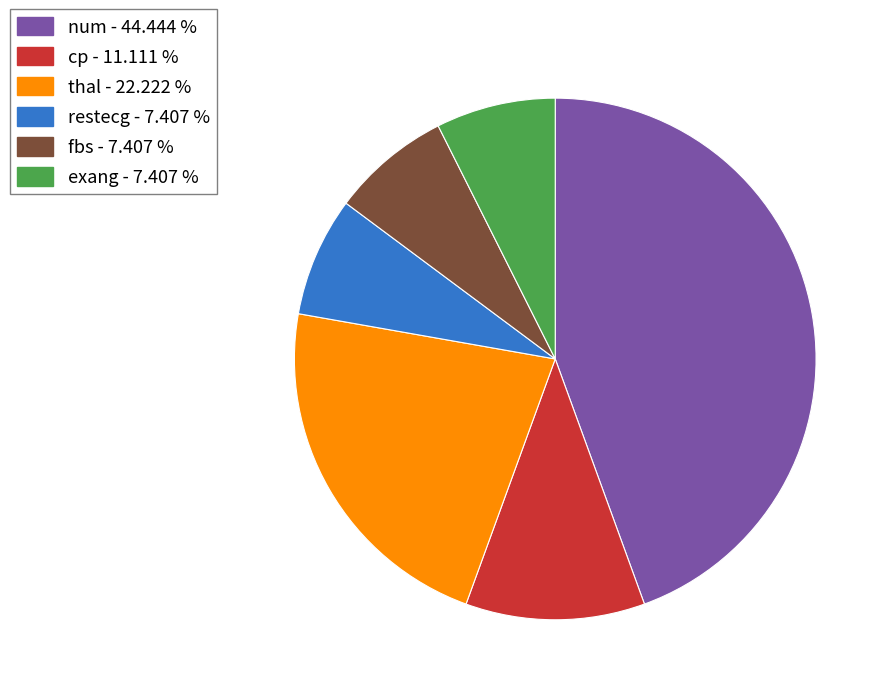

Does restecg account for over 50% of the chart?

No